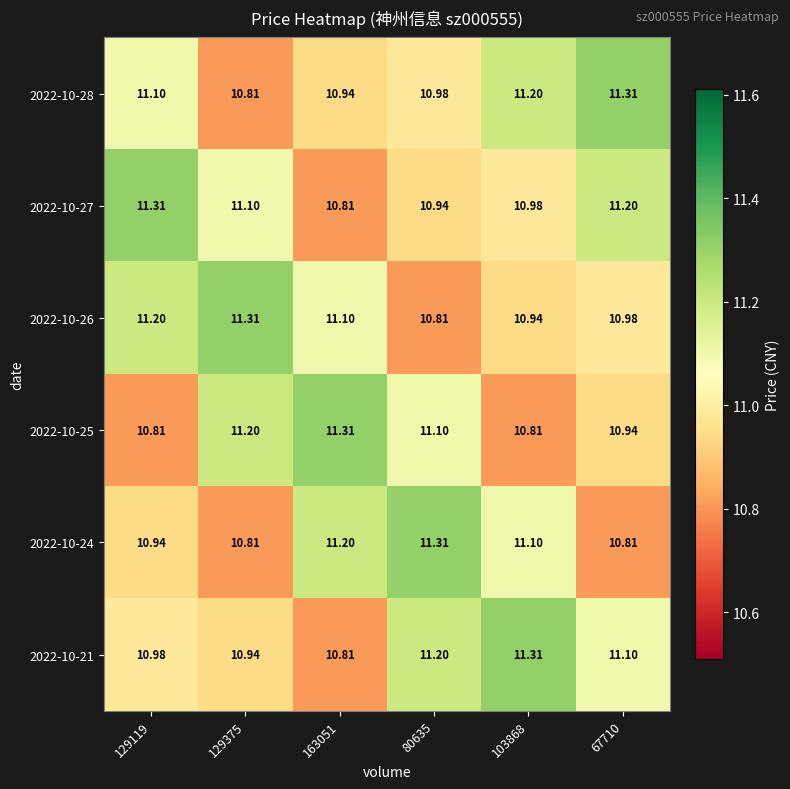

Is the value of 2022-10-24 at 129375 greater than the value of 2022-10-25 at 67710?

No